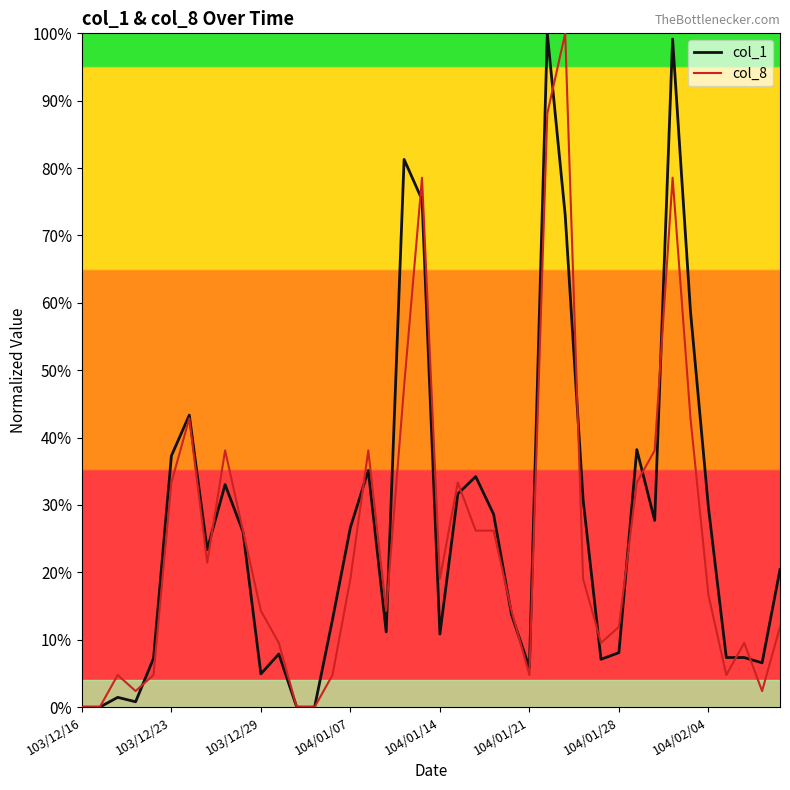

What is the maximum value for col_1?

100.0